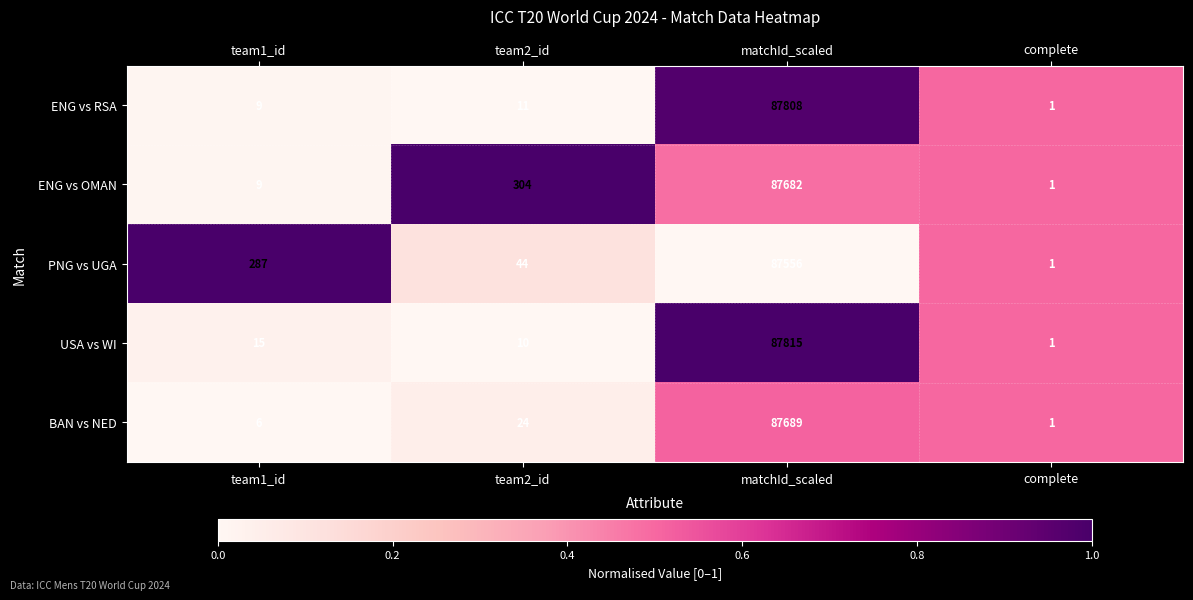

What is the difference between the maximum and second lowest values in the BAN vs NED series?

87683